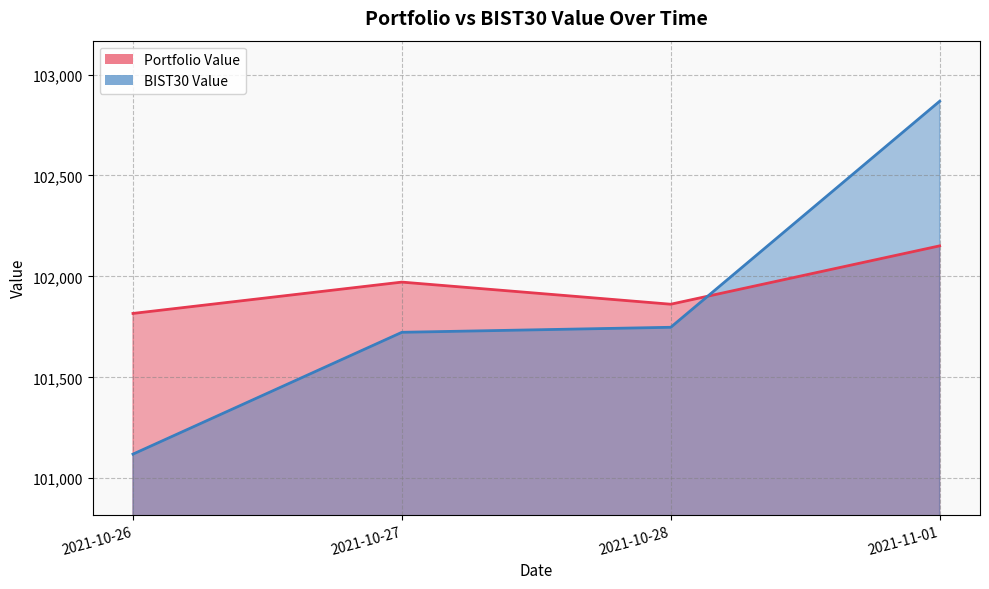

List the labels in order of Portfolio Value value, smallest first.

2021-10-26, 2021-10-28, 2021-10-27, 2021-11-01